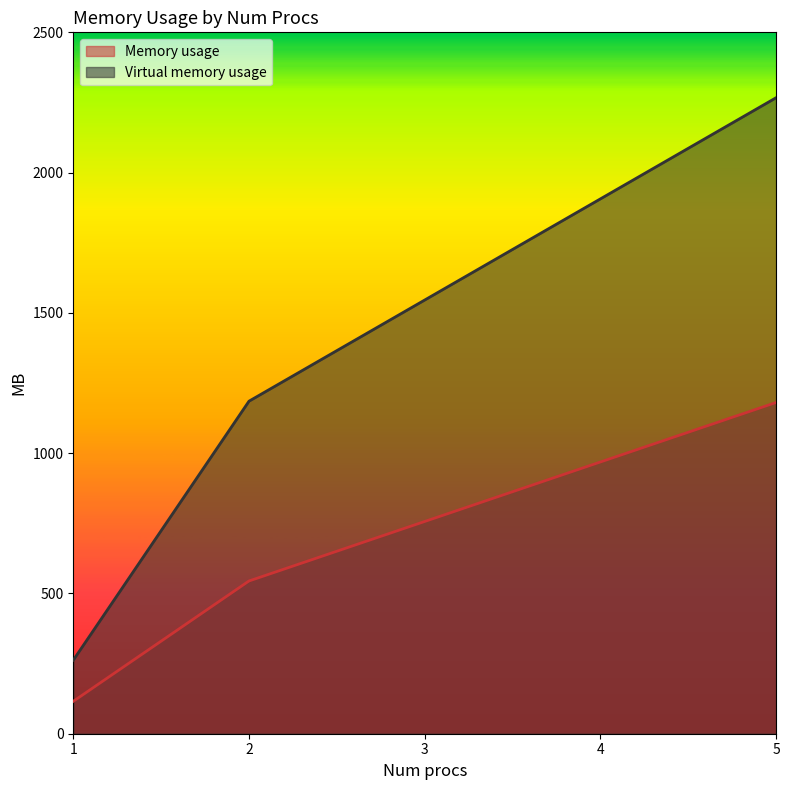

True or false: Virtual memory usage and Memory usage cross at least once.

False